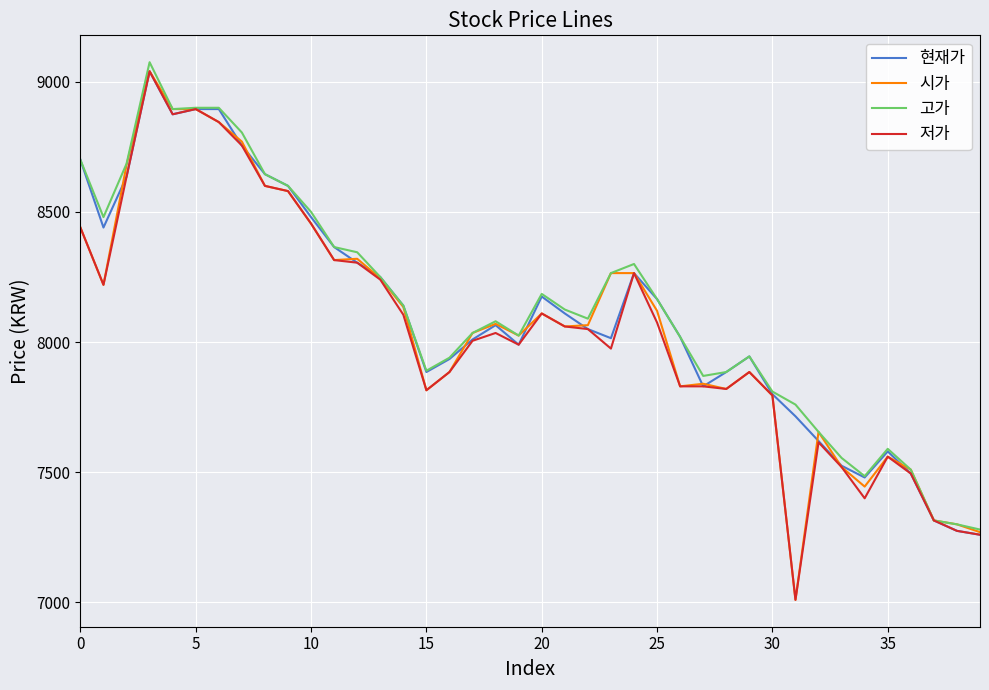

What is the difference between the maximum and minimum values in the 현재가 series?

1780